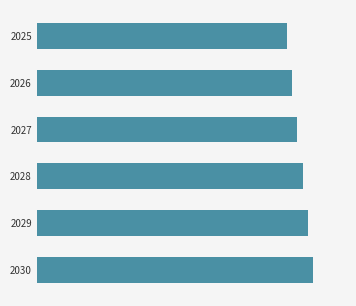

Does the chart contain any negative values?

No